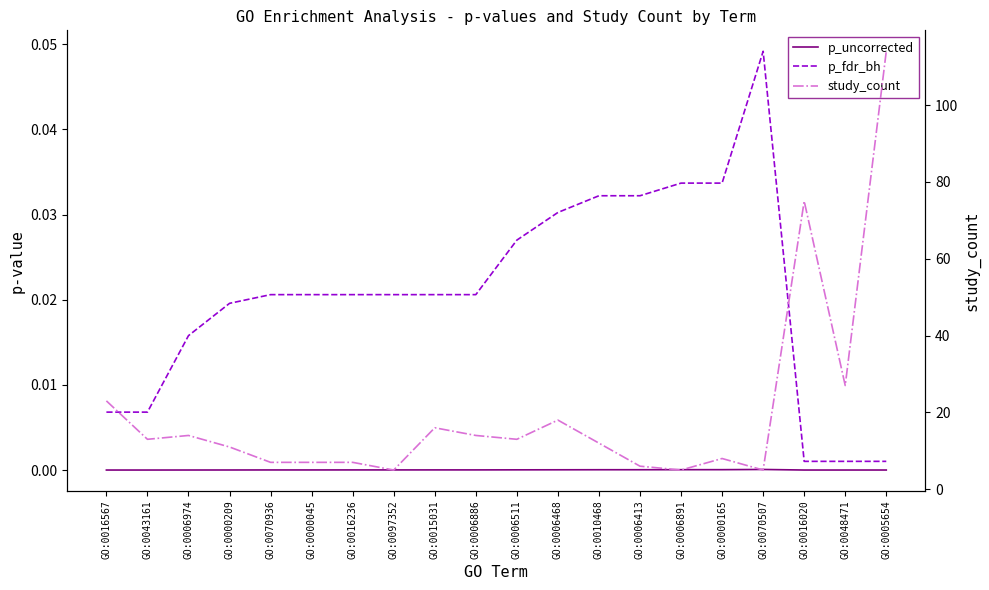

Reading left to right, what are all the values shown in this chart?

p_uncorrected: 0.0	0.0	0.0	0.0	0.0	0.0	0.0	0.0	0.0	0.0	0.0	0.0	0.0	0.0	0.0	0.0	0.0	0.0	0.0	0.0
p_fdr_bh: 0.0	0.0	0.0	0.0	0.0	0.0	0.0	0.0	0.0	0.0	0.0	0.0	0.0	0.0	0.0	0.0	0.0	0.0	0.0	0.0
study_count: 23.0	13.0	14.0	11.0	7.0	7.0	7.0	5.0	16.0	14.0	13.0	18.0	12.0	6.0	5.0	8.0	5.0	75.0	27.0	114.0